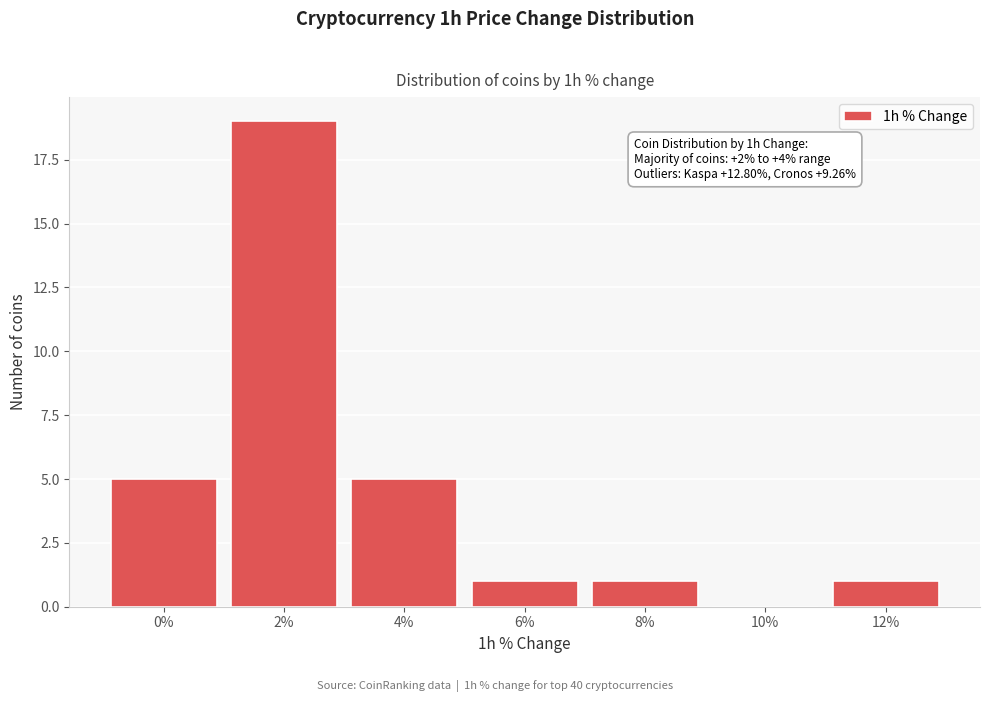

Reading left to right, list all the values displayed in this chart.

0%=5	2%=19	4%=5	6%=1	8%=1	10%=0	12%=1